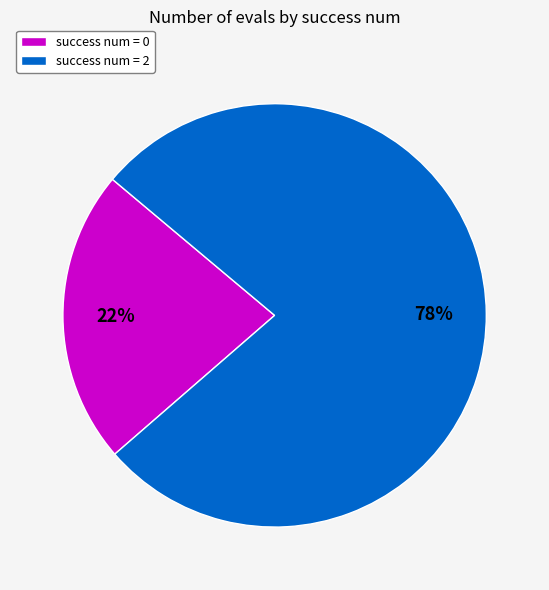

Between success num = 2 and success num = 0, which is larger?

success num = 2